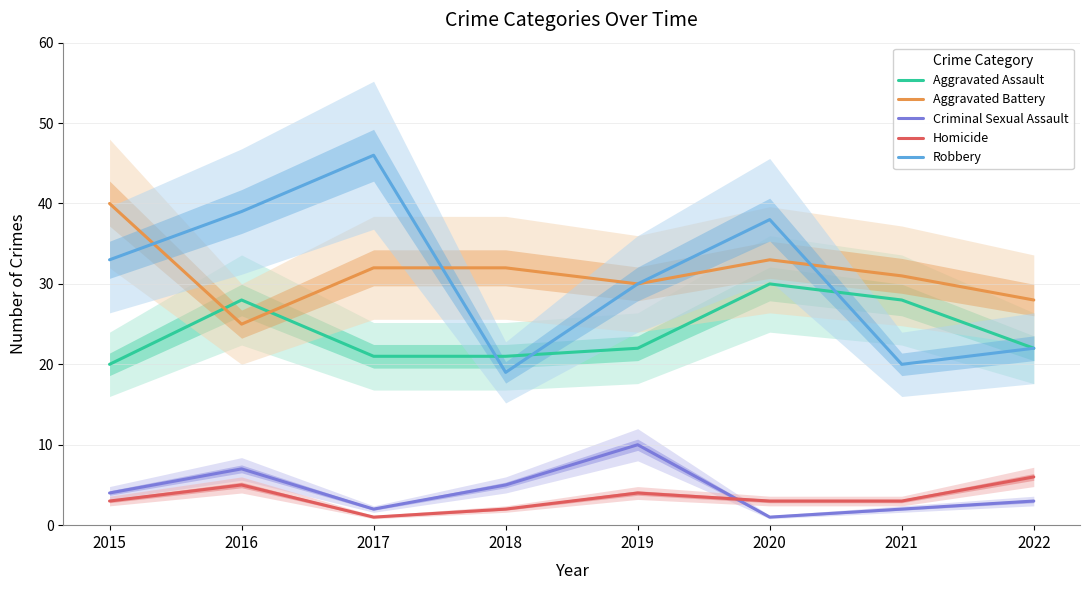

The value of Aggravated Assault at 2022 is 22. True or false?

True